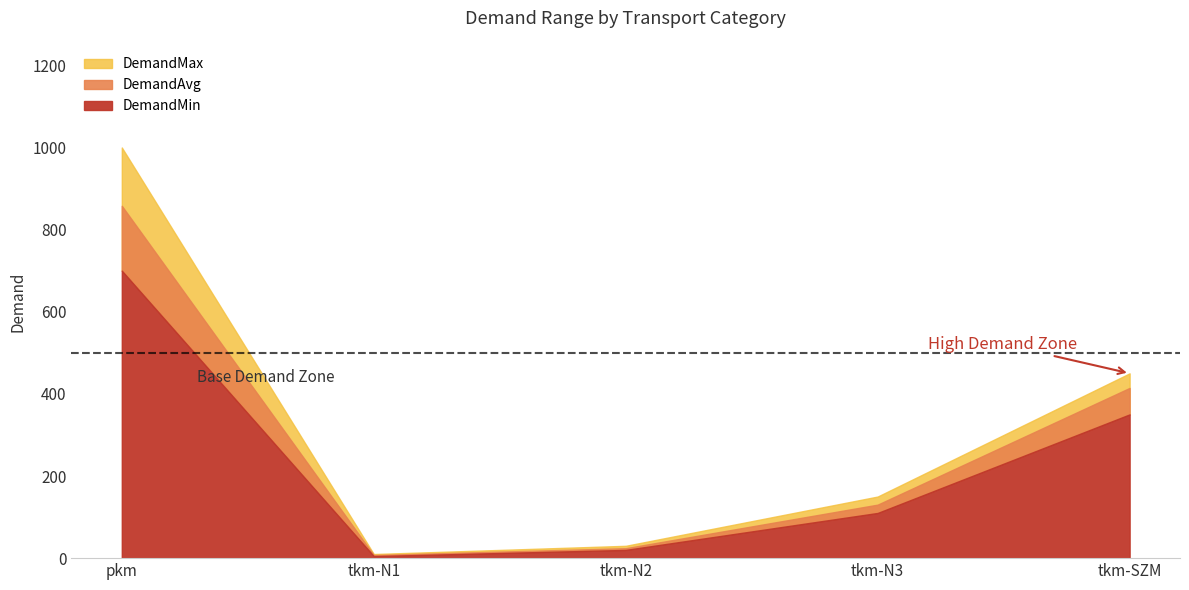

True or false: DemandAvg and DemandMax intersect in this chart.

False